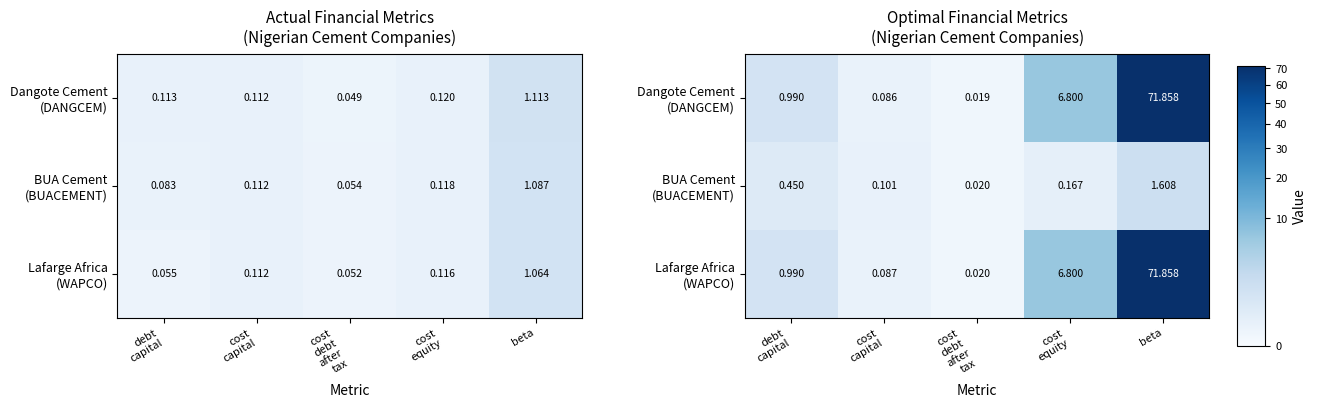

At debt capital, list the series in order from smallest to largest.

BUA Cement (BUACEMENT), Dangote Cement (DANGCEM), Lafarge Africa (WAPCO)